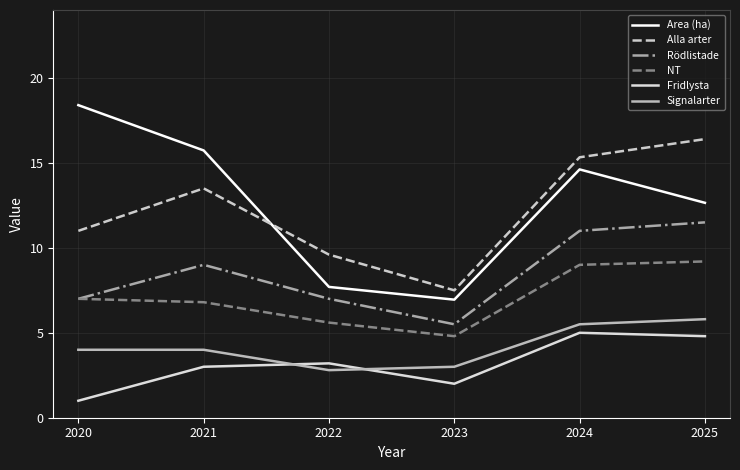

True or false: Signalarter has more than 1 interior local peaks.

False